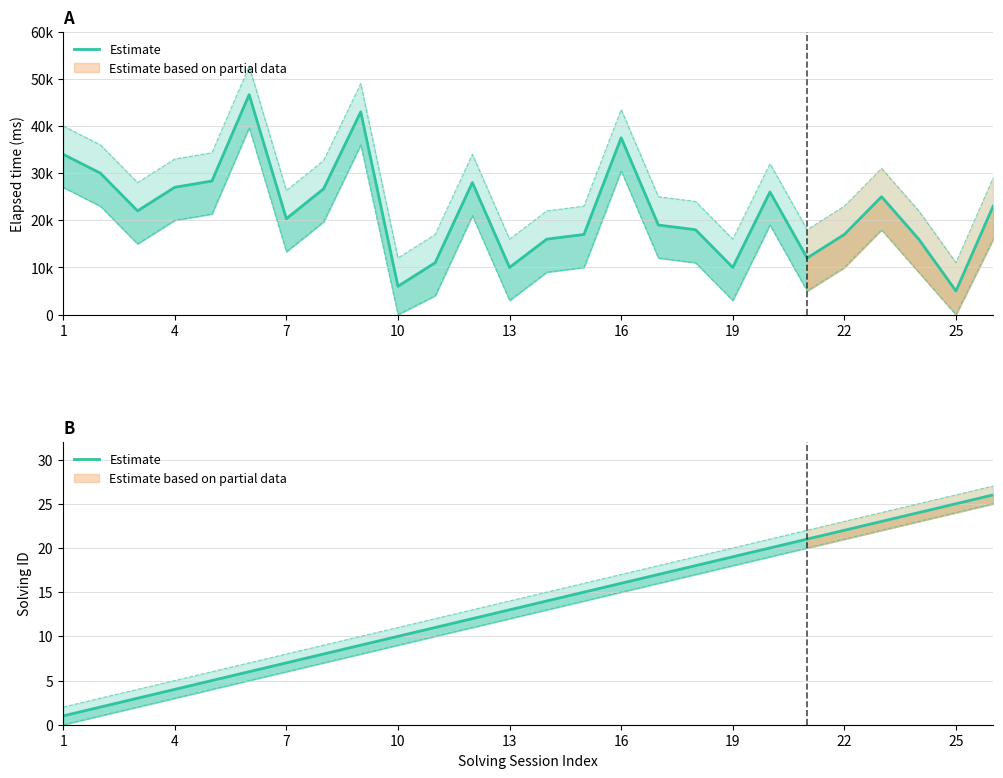

True or false: there are more than 2 points higher than both neighbors.

False